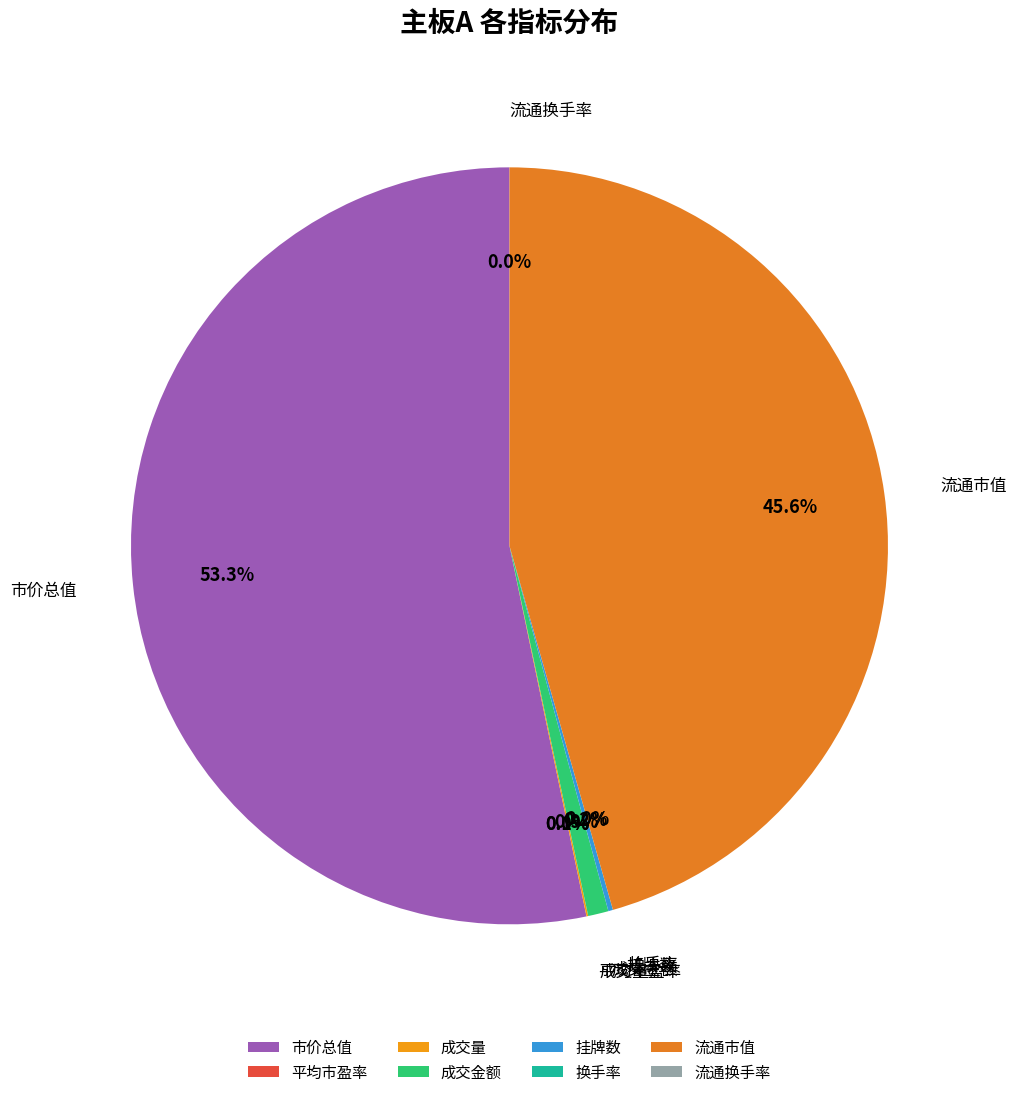

Which slice is the largest?

市价总值